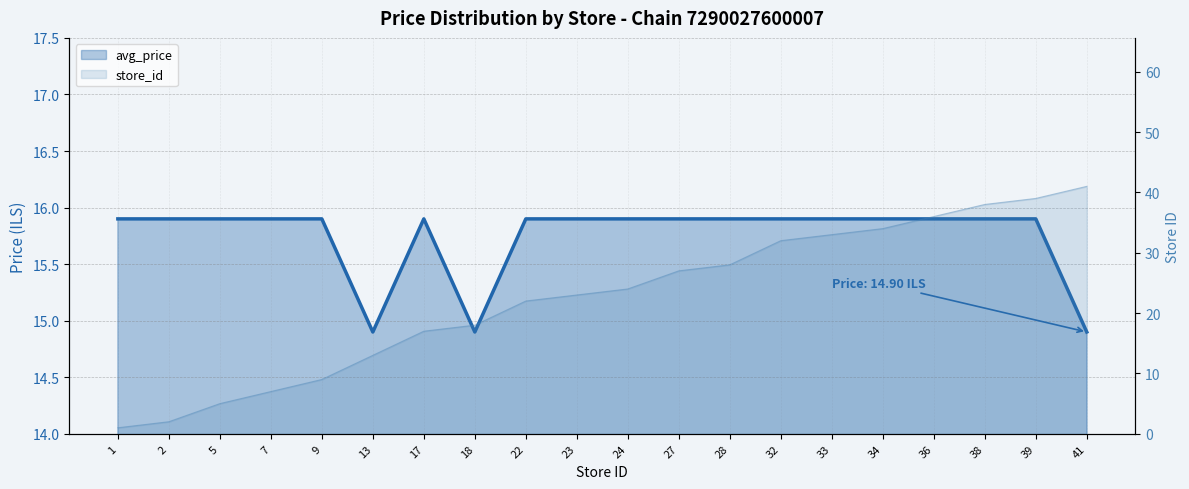

Reading left to right, list all the values displayed in this chart.

avg_price: 15.9	15.9	15.9	15.9	15.9	14.9	15.9	14.9	15.9	15.9	15.9	15.9	15.9	15.9	15.9	15.9	15.9	15.9	15.9	14.9
store_id: 1.0	2.0	5.0	7.0	9.0	13.0	17.0	18.0	22.0	23.0	24.0	27.0	28.0	32.0	33.0	34.0	36.0	38.0	39.0	41.0